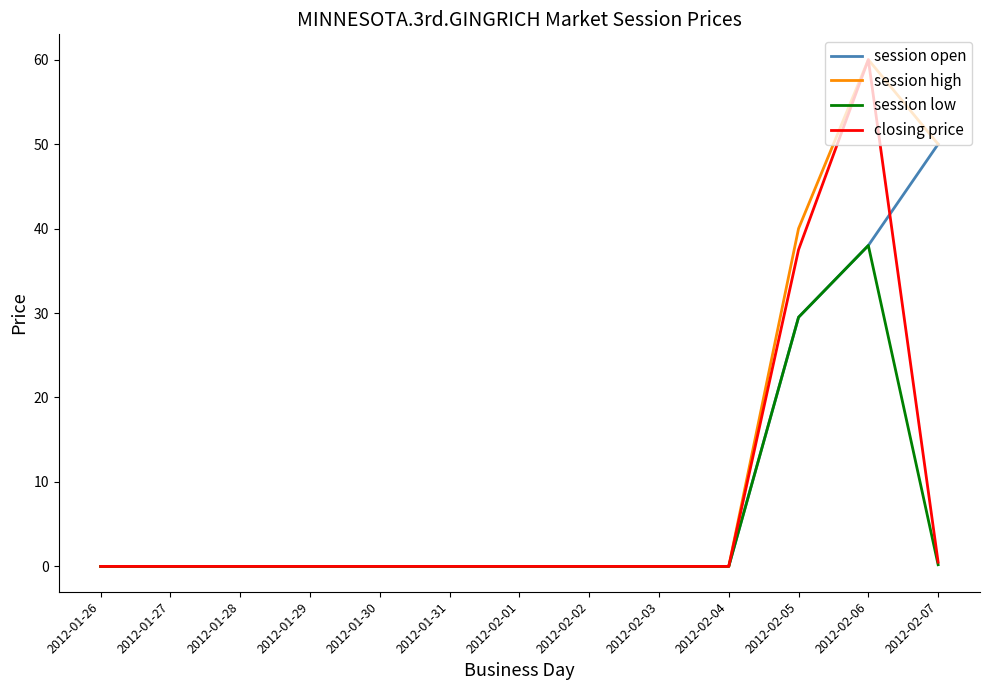

The session low series shows 0.0 at 2012-02-03. True or false?

True